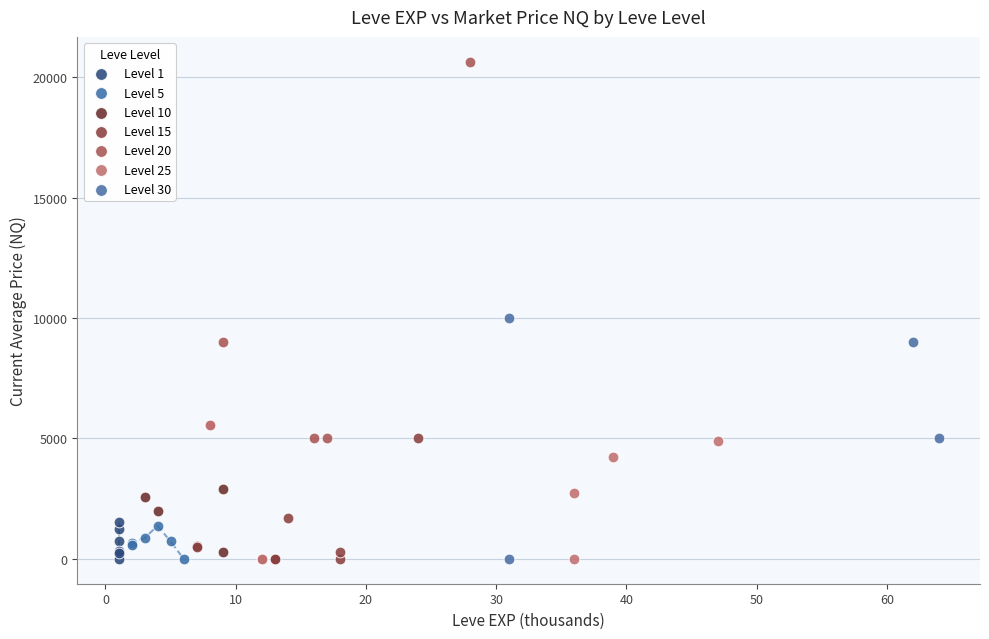

Which series contains the highest Y value?

Level 20